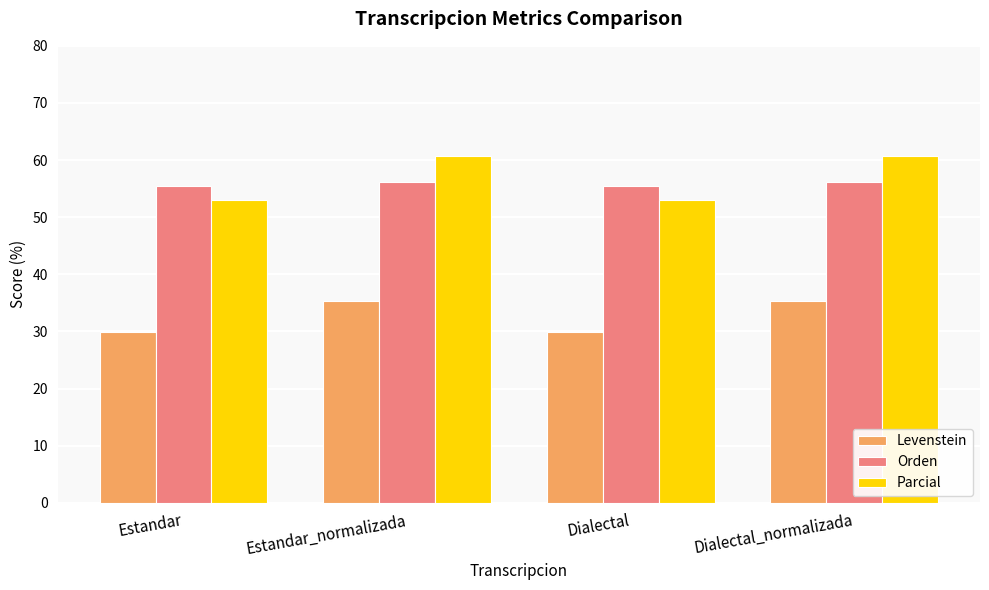

Is it true that Parcial equals 71.4 at Dialectal?

False